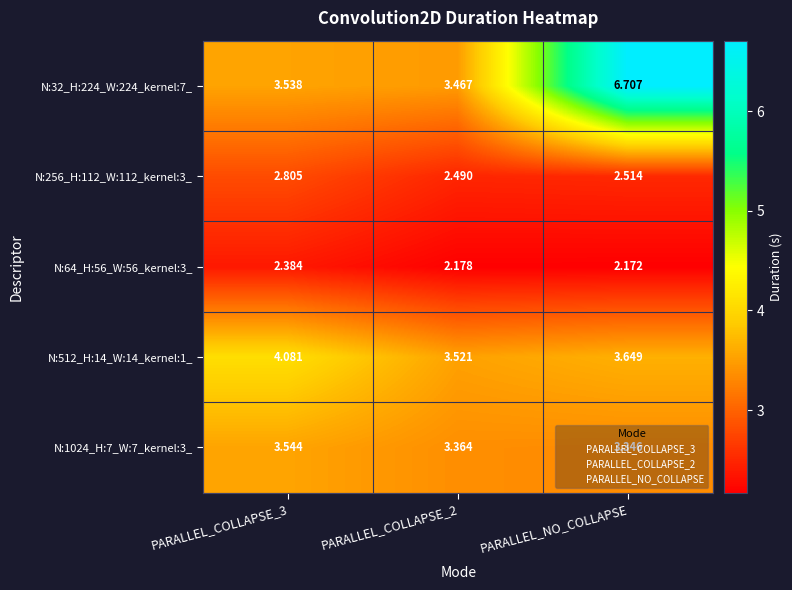

Which label corresponds to the largest value in the chart?

PARALLEL_NO_COLLAPSE